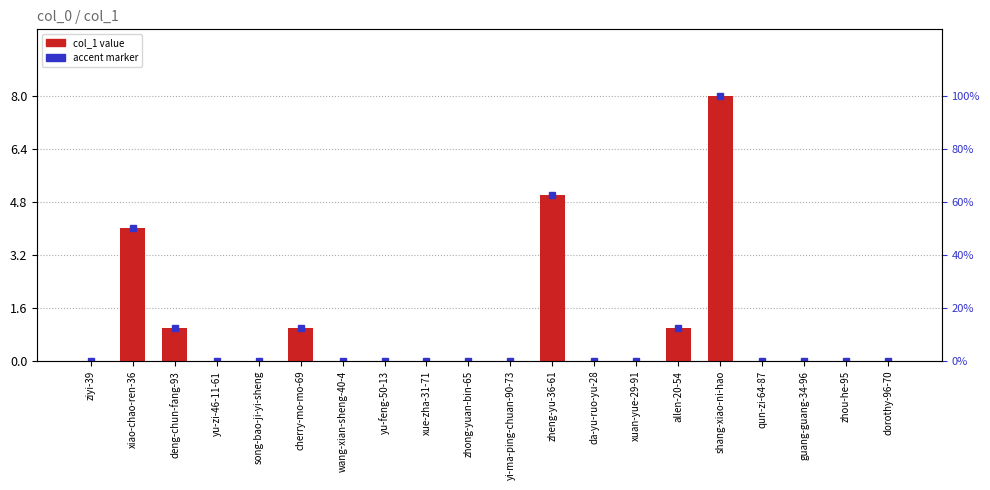

Does the chart contain any negative values?

No